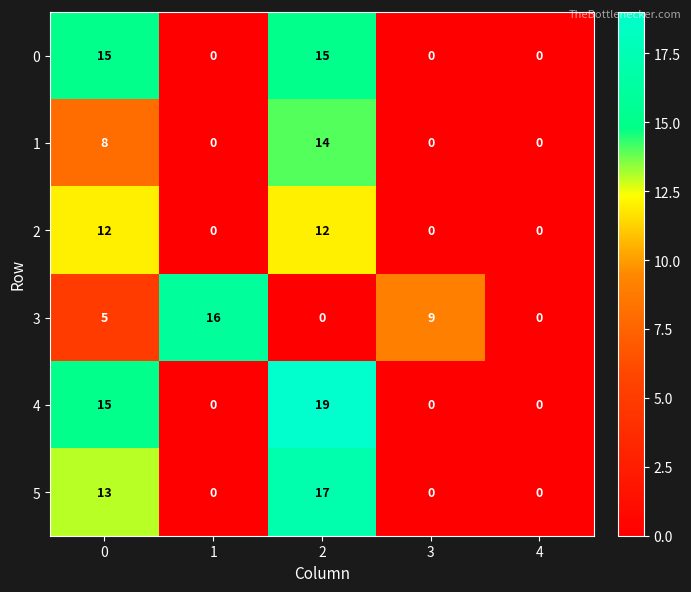

The 2 series shows 8 at 4. True or false?

False